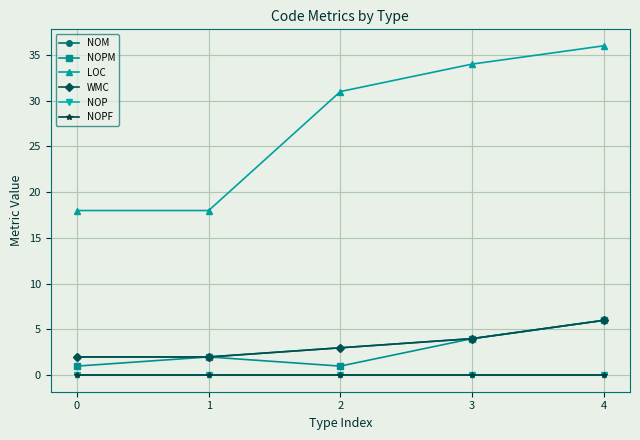

True or false: WMC and NOP intersect in this chart.

False